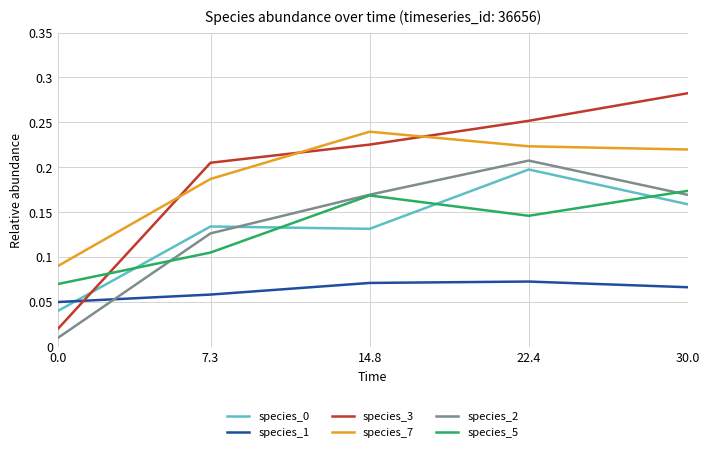

What is the sum of all species_0 values?

0.7